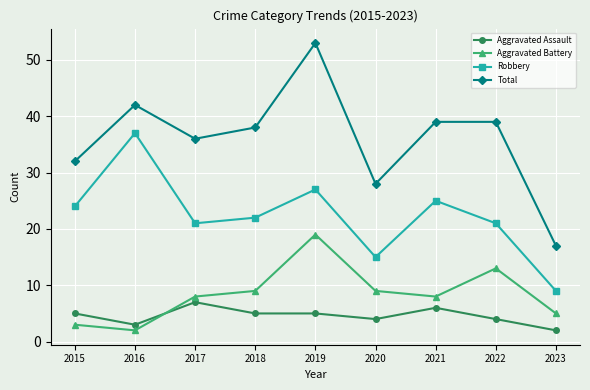

Which category has the highest value in the Total series?

2019